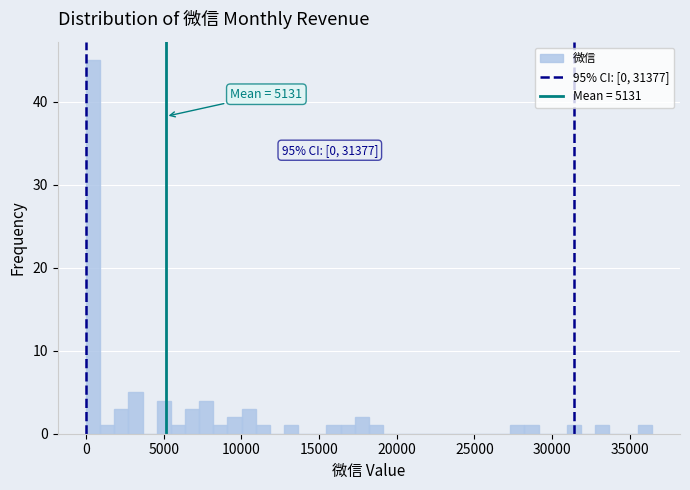

Read against the x-axis, roughly where is the centre of the tallest bar?

500